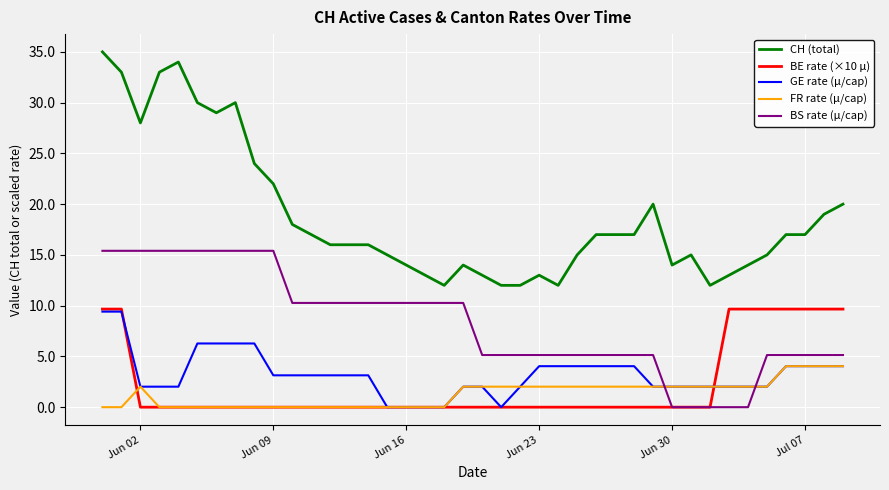

Which series has the largest range (max minus min)?

CH (total)